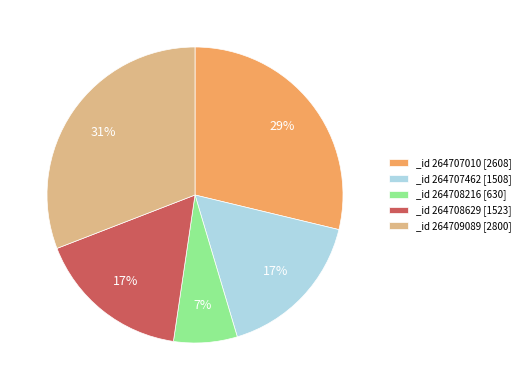

How many slices are in this pie chart?

5